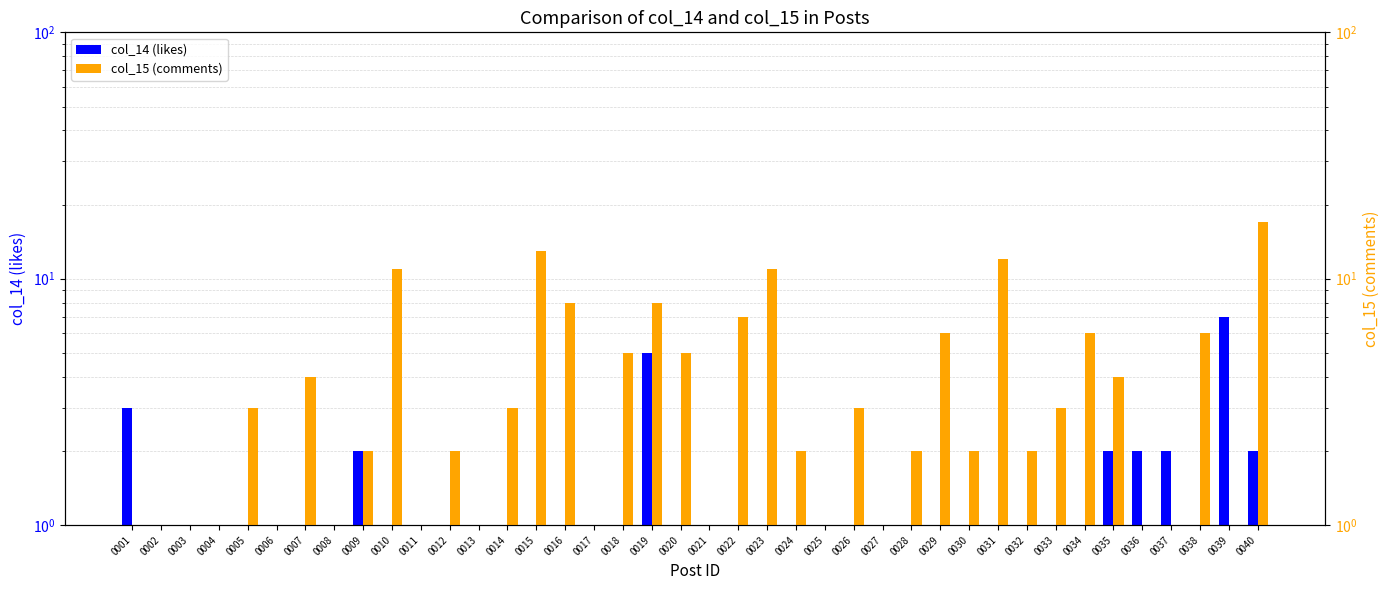

Rank the series by their average value, from highest to lowest.

col_15 (comments), col_14 (likes)